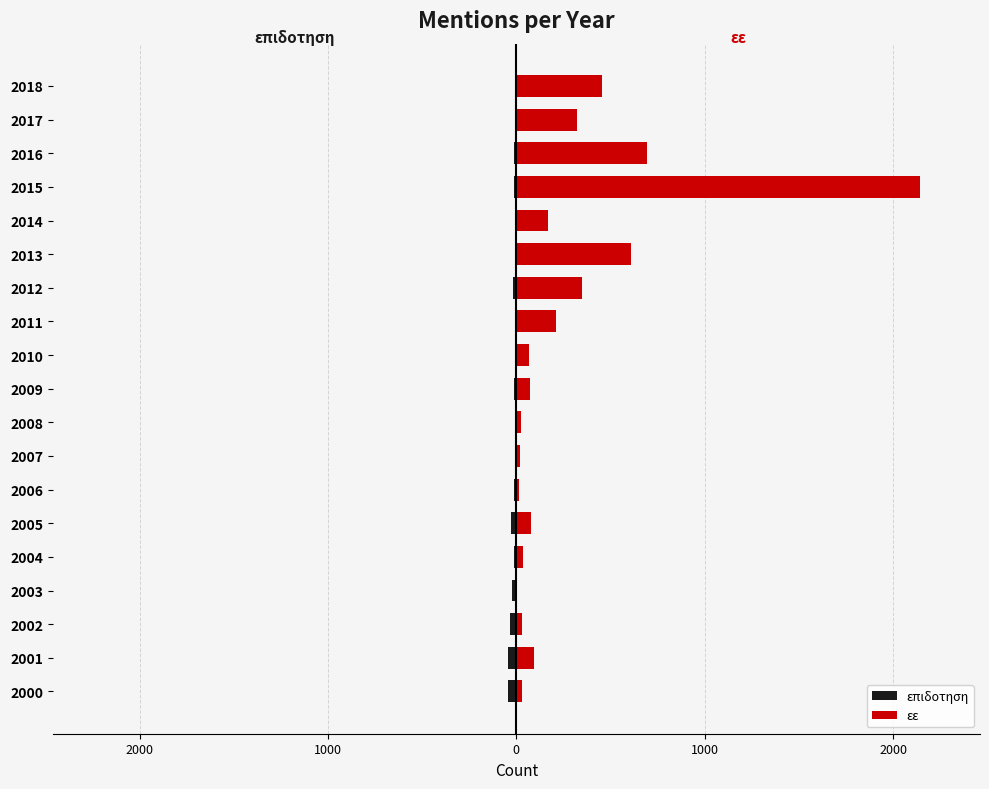

Read the εε value at 2003.

6